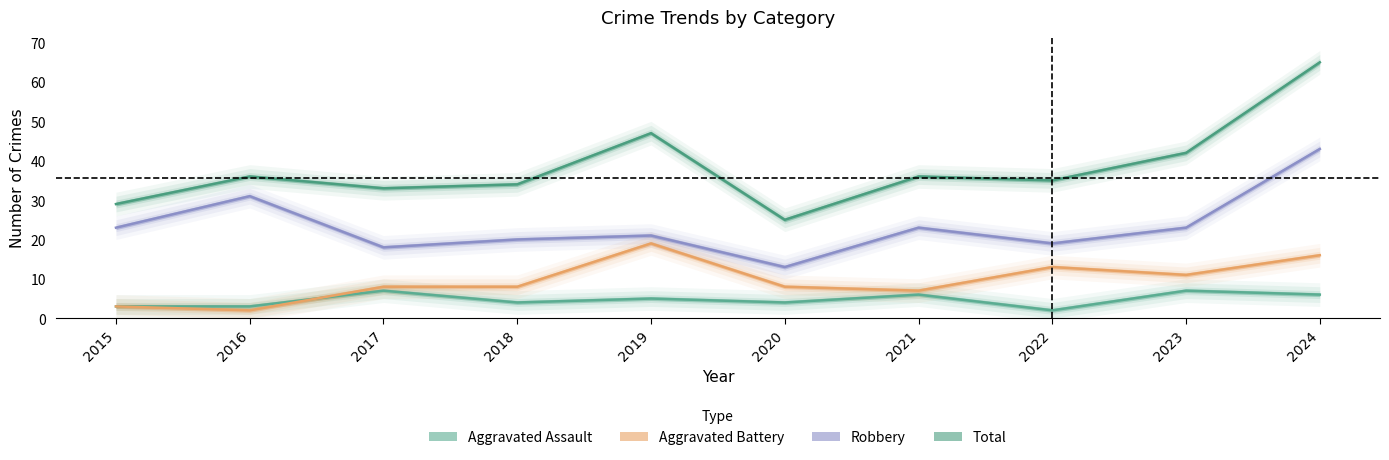

What is the greatest value displayed?

65